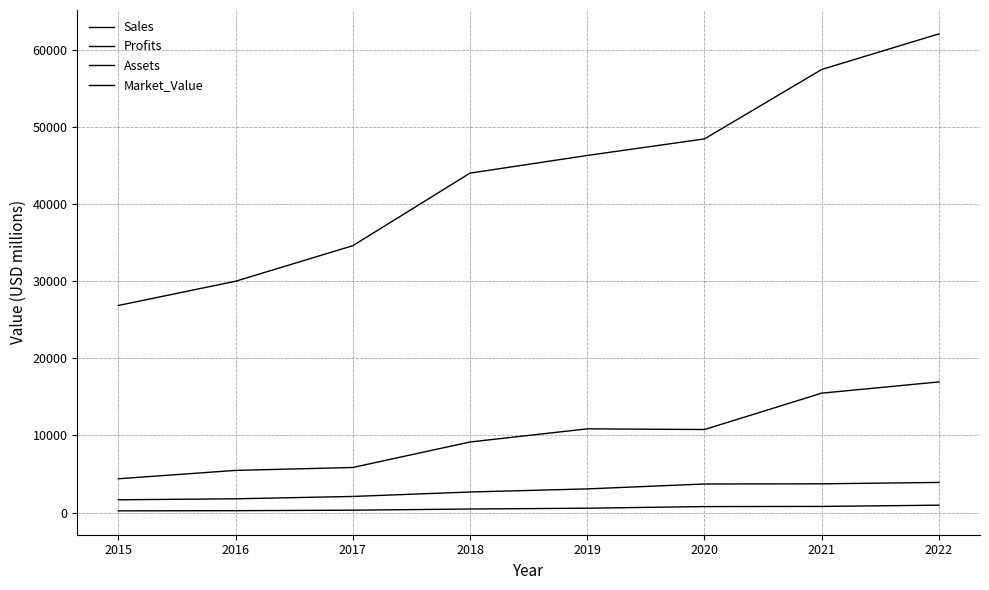

Does the chart have visible grid lines?

Yes